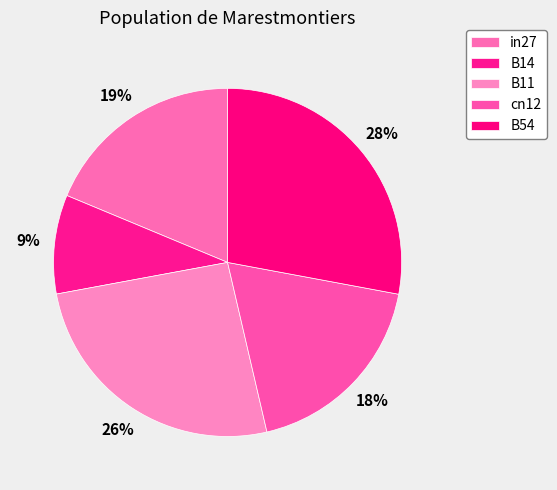

To the nearest percent, what is the difference between the B11 and B14 slice percentages?

17%